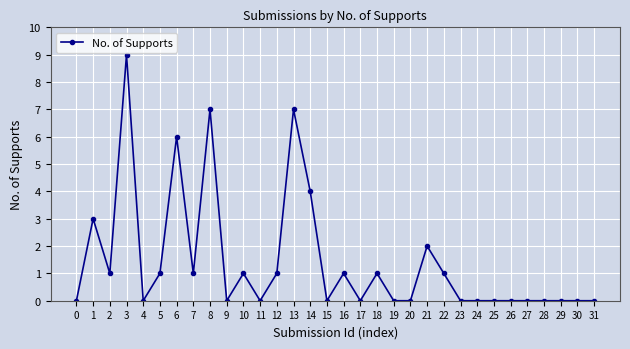

Read the value at 10.

1